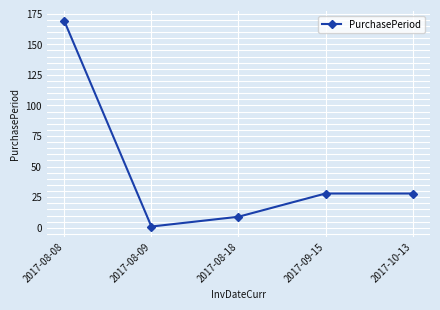

What is the value of the 4th point from the left?

28